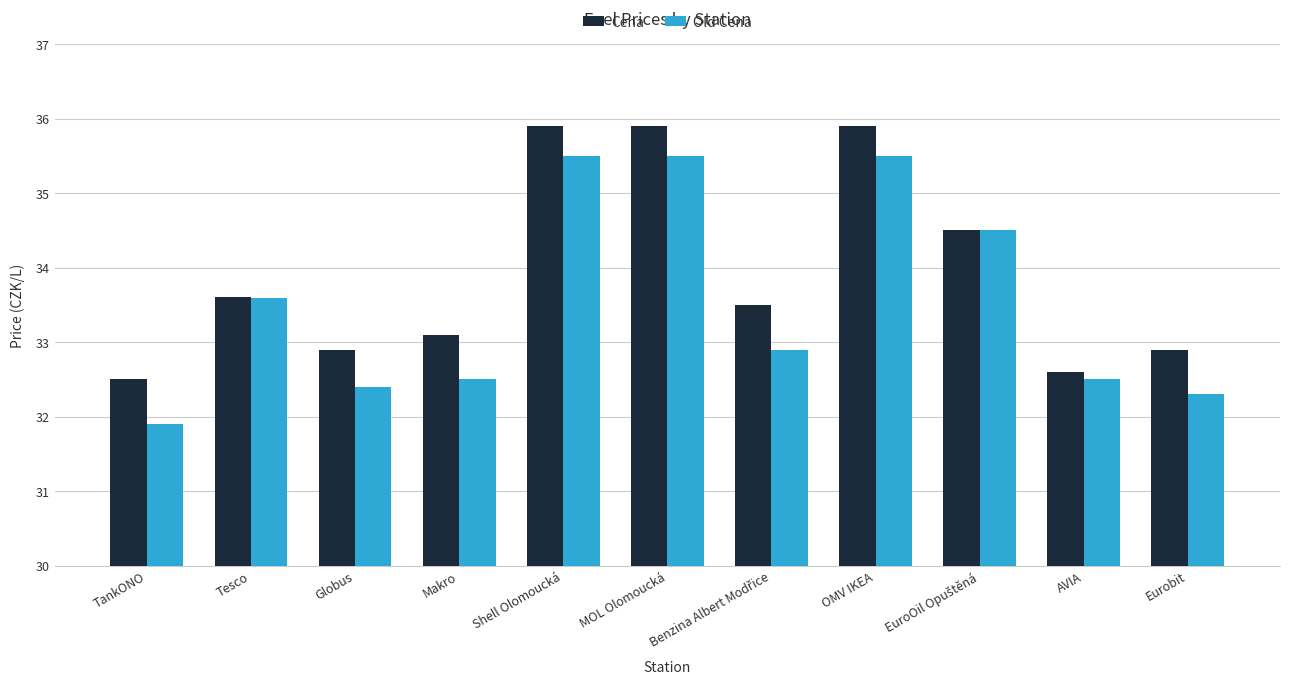

Is it true that Old Cena equals 35.5 at Shell Olomoucká?

True